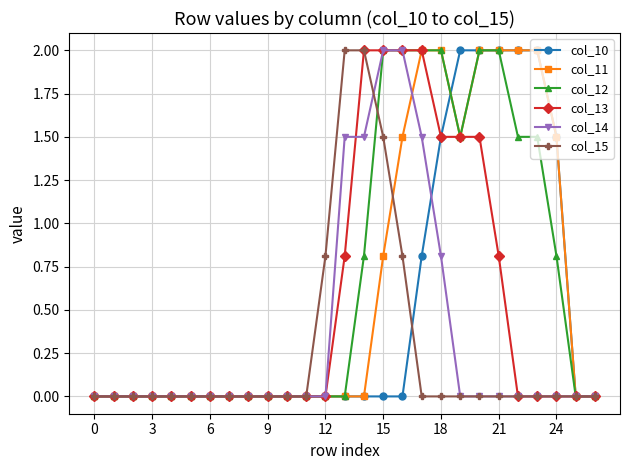

What is the maximum value shown in the chart?

2.0